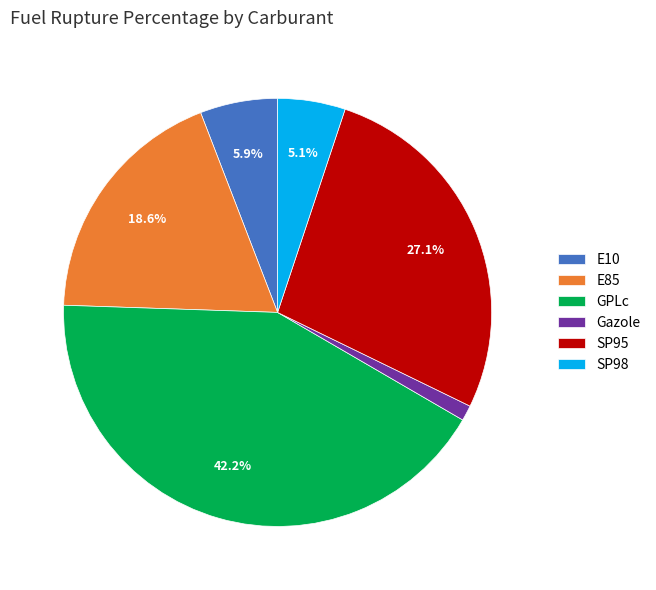

How many segments does this pie chart have?

6